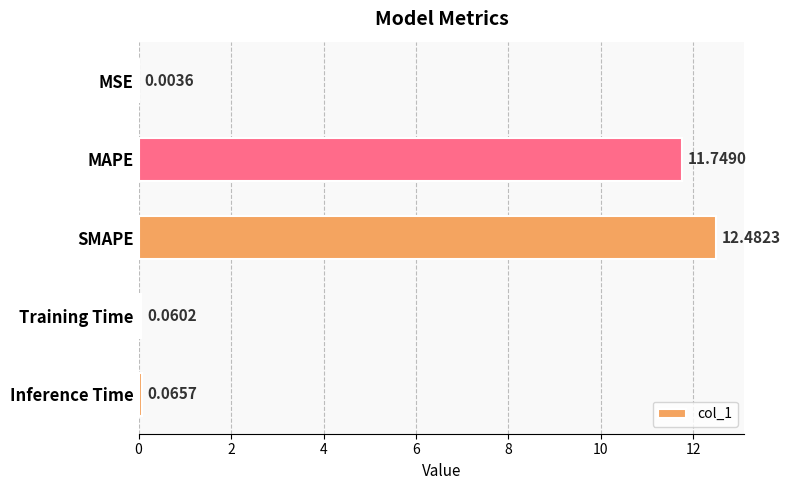

Where is the data nearest to the value 6?

MAPE